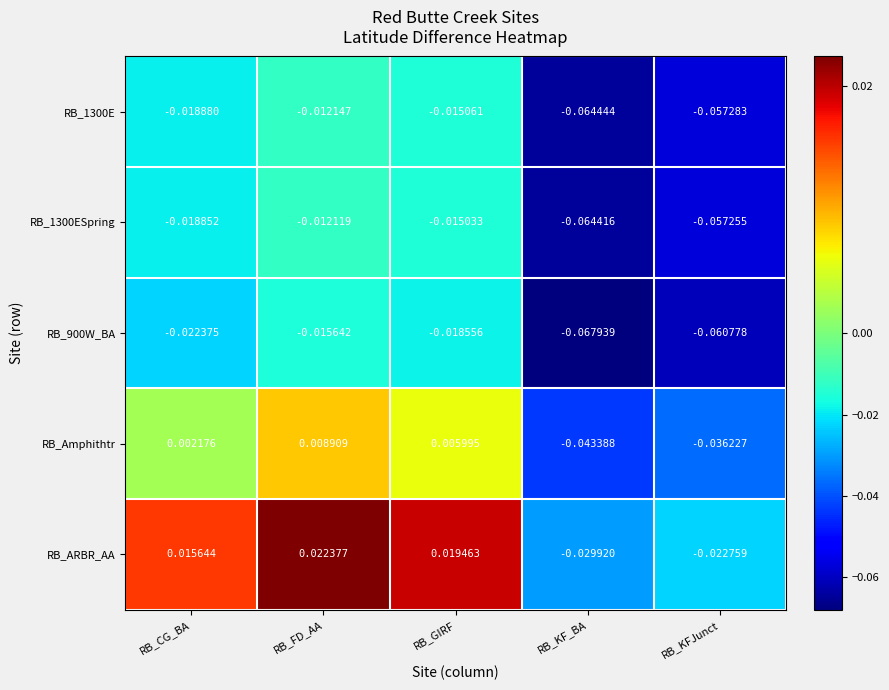

Which series has the largest total across all categories?

RB_ARBR_AA